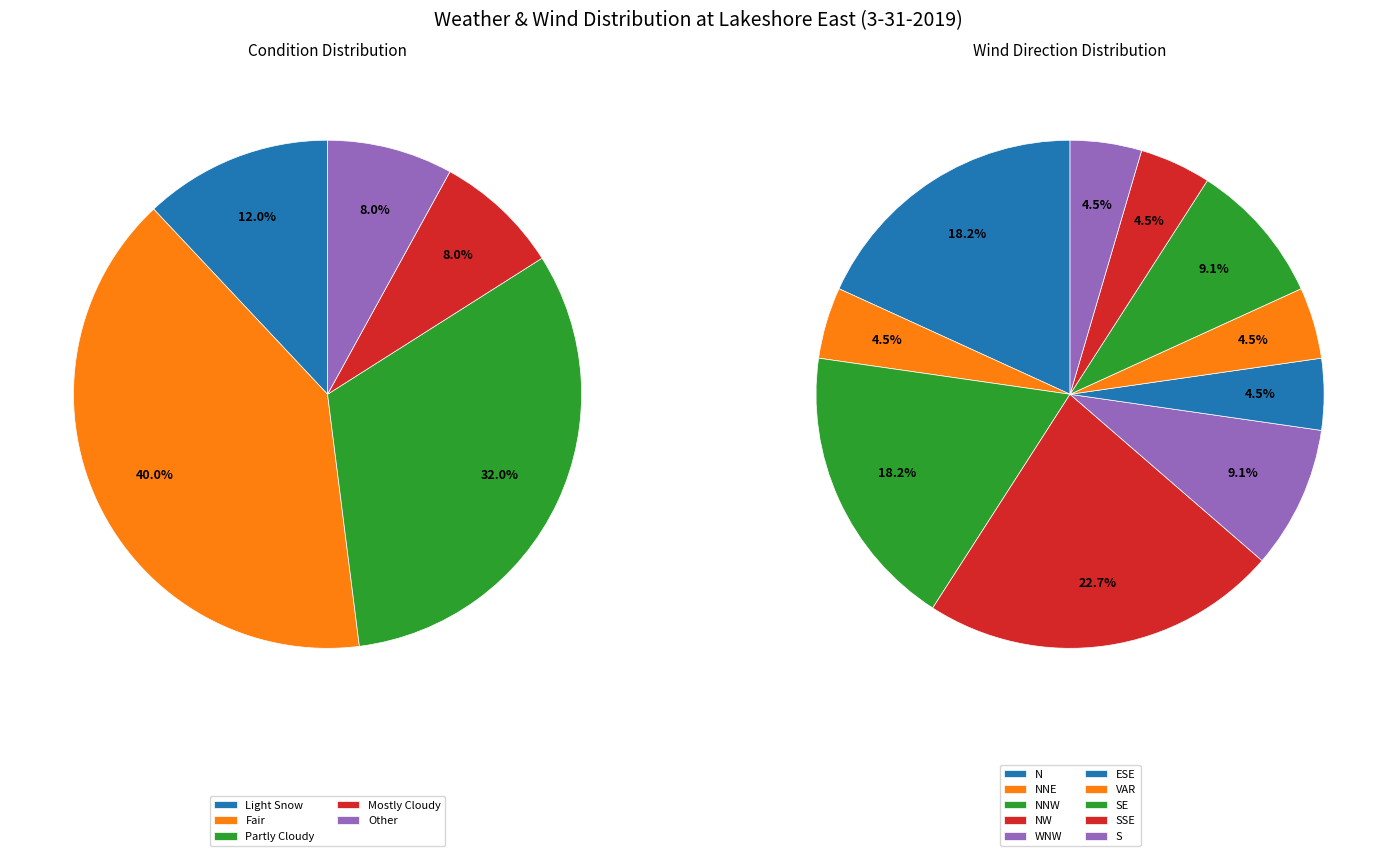

How many slices are in this pie chart?

5